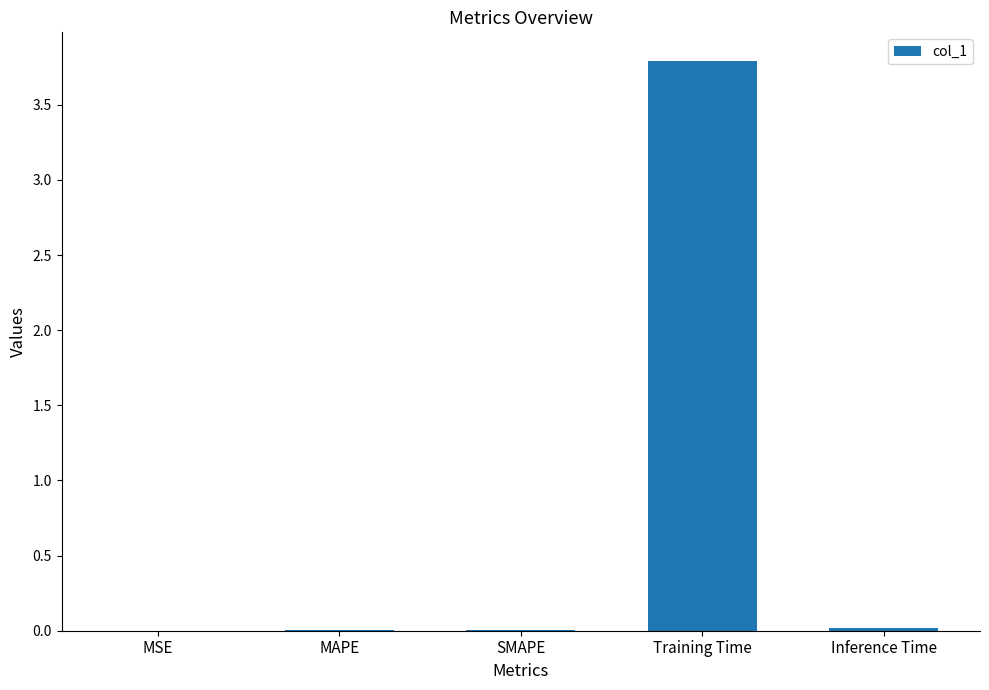

What is the greatest value displayed?

3.8